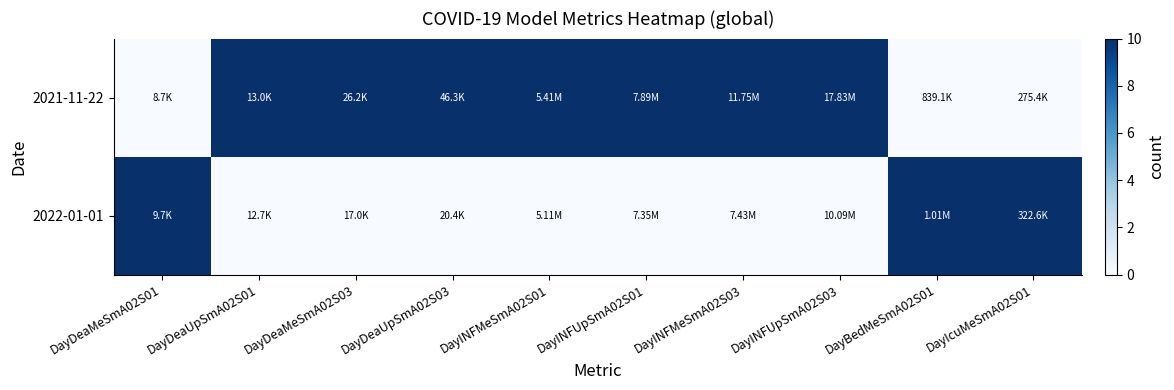

Rank the series at DayBedMeSmA02S01 from lowest to highest value.

2021-11-22, 2022-01-01